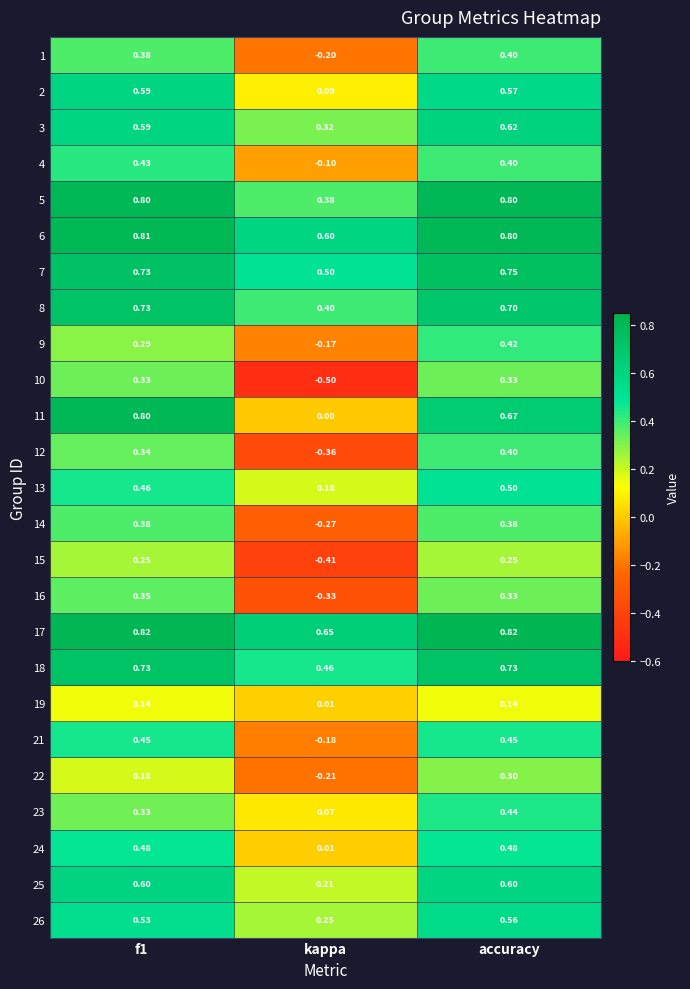

At which label does 1 reach its peak?

accuracy